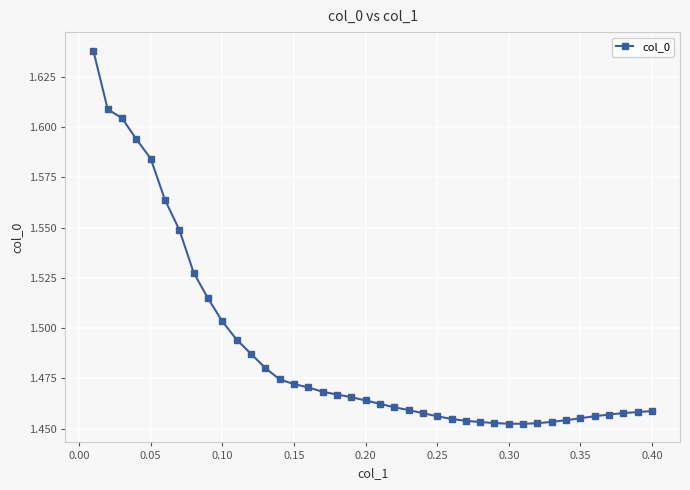

What is the sum of all values?

59.6